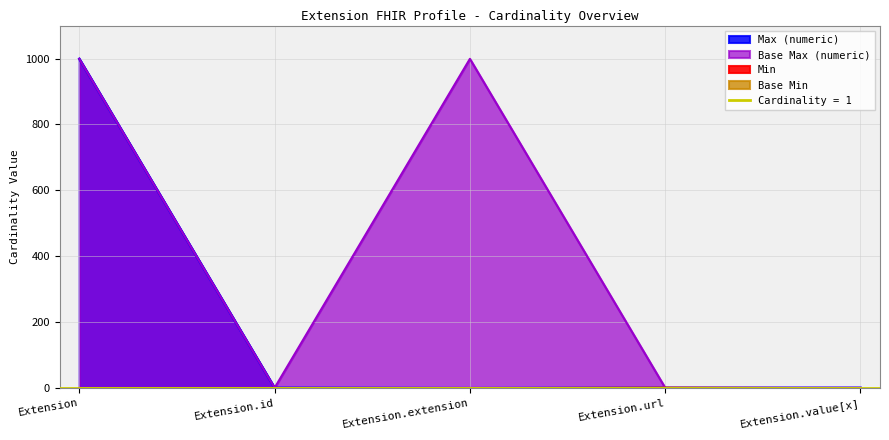

True or false: Max_numeric and Base Max_numeric cross at least once.

False